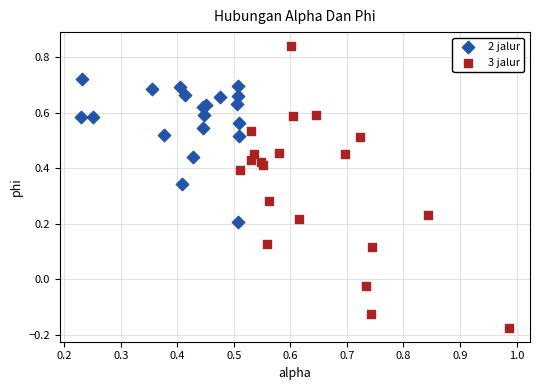

Which series contains the highest Y value?

3 jalur